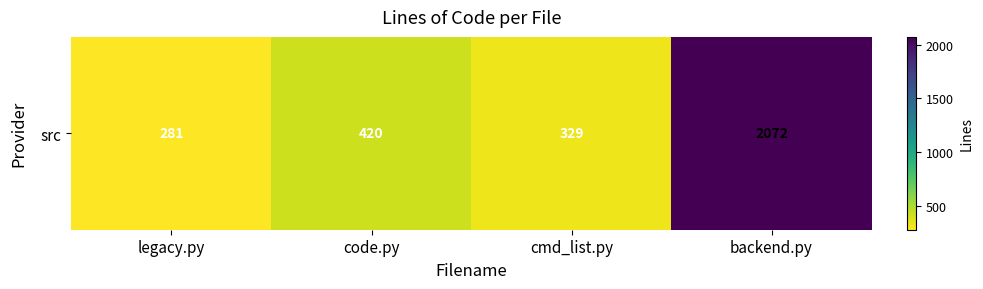

Rank the categories by value from highest to lowest.

backend.py, code.py, cmd_list.py, legacy.py